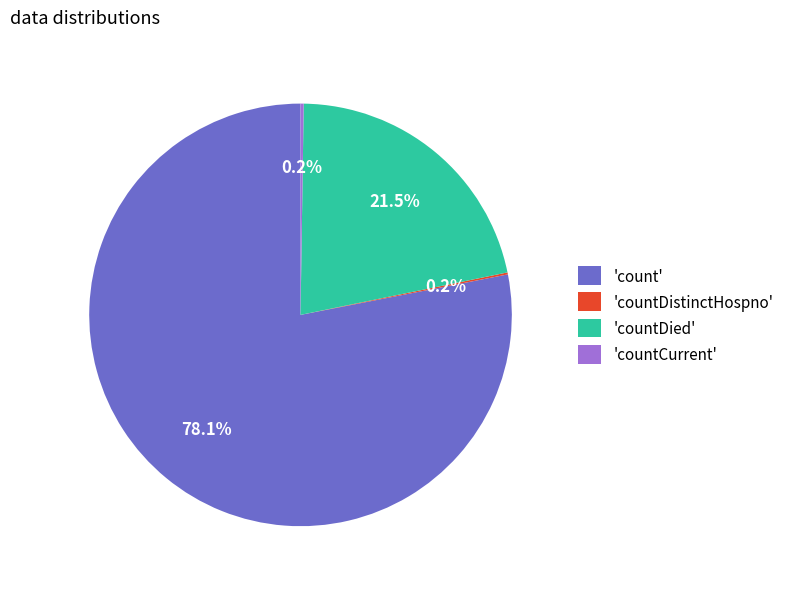

What is the largest slice in the pie chart?

'count'